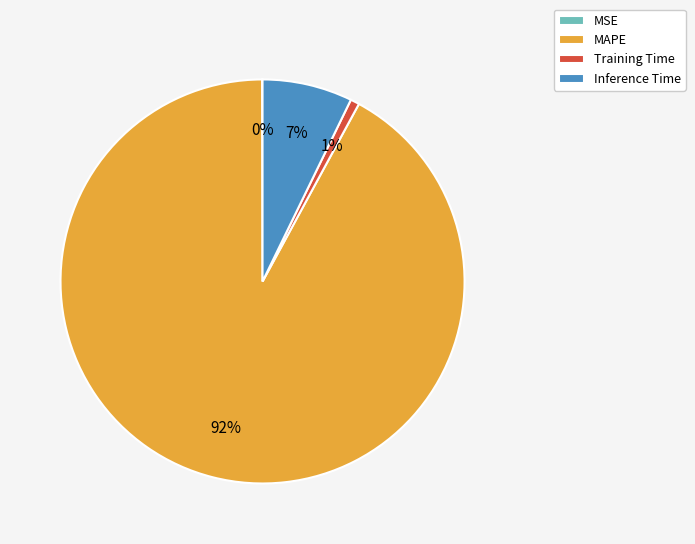

Which category has the biggest portion of the pie?

MAPE